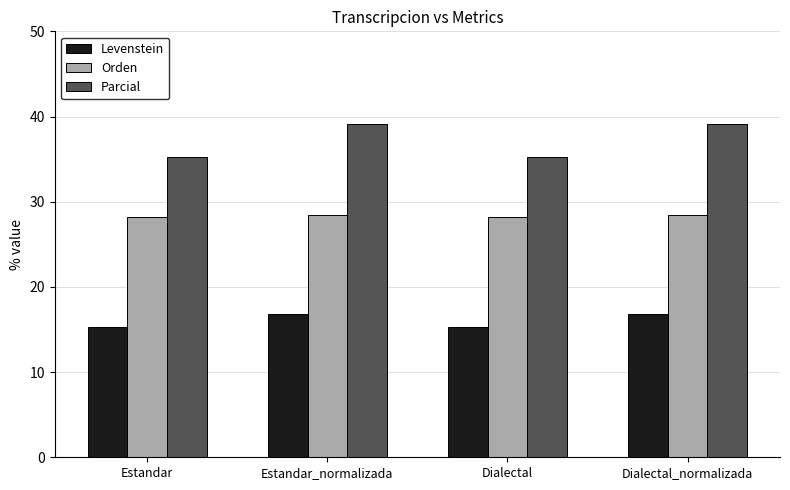

What is the lowest value of the Parcial series?

35.3